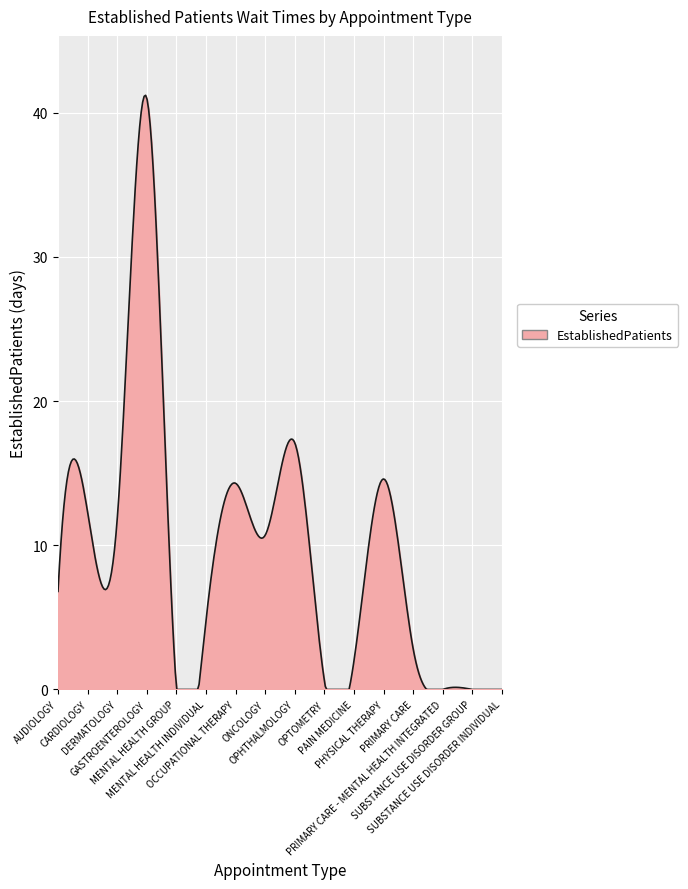

What is the greatest value displayed?

41.2